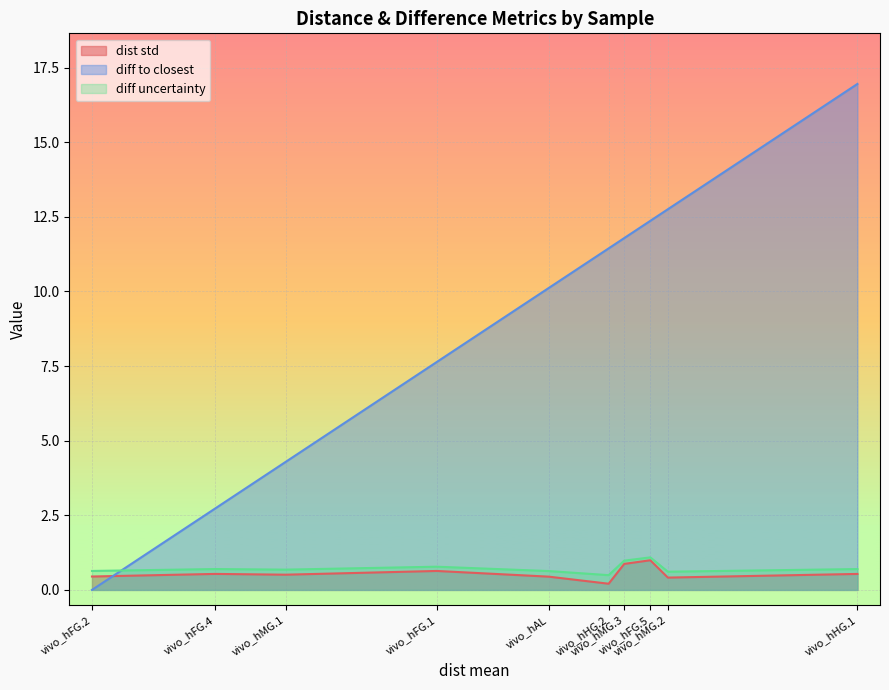

Is it true that diff uncertainty equals 0.7 at vivo_hHG.1?

True